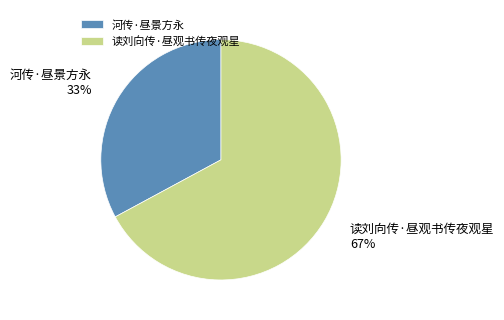

Approximately how many times larger is the value at 读刘向传·昼观书传夜观星 compared to 河传·昼景方永?

2.0